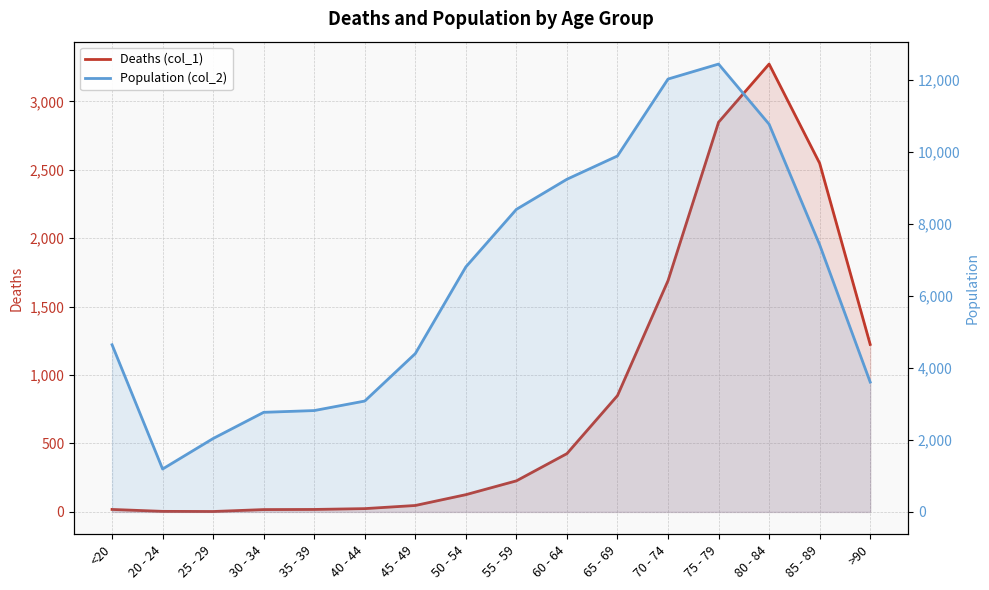

Is it true that Deaths (col_1) equals 6 at <20?

False